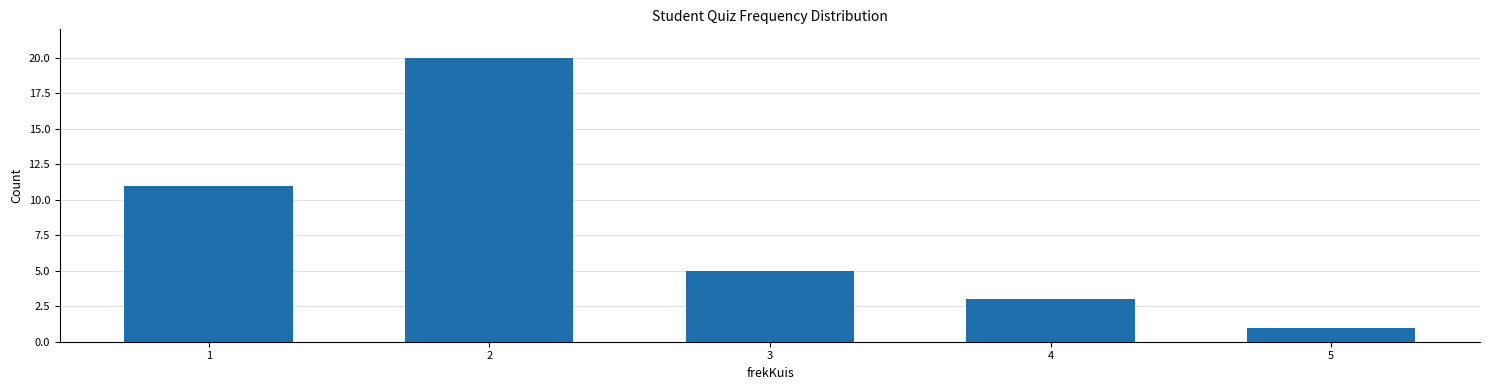

List the labels in order of value, largest first.

2, 1, 3, 4, 5